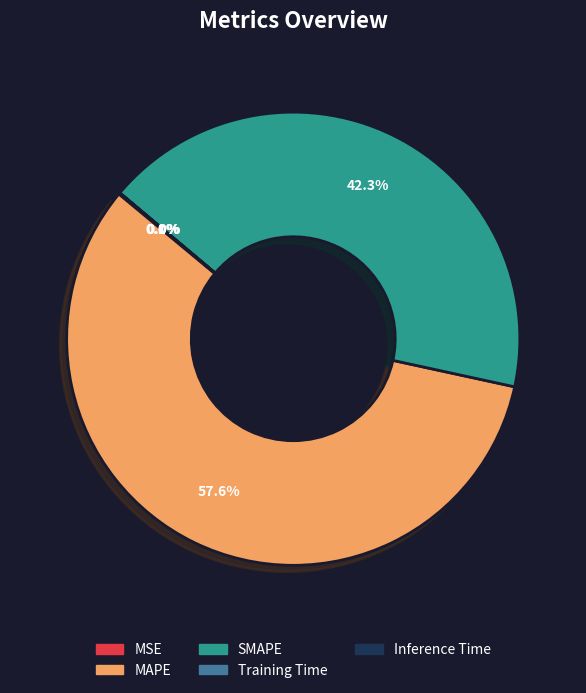

What is the largest slice in the pie chart?

MAPE